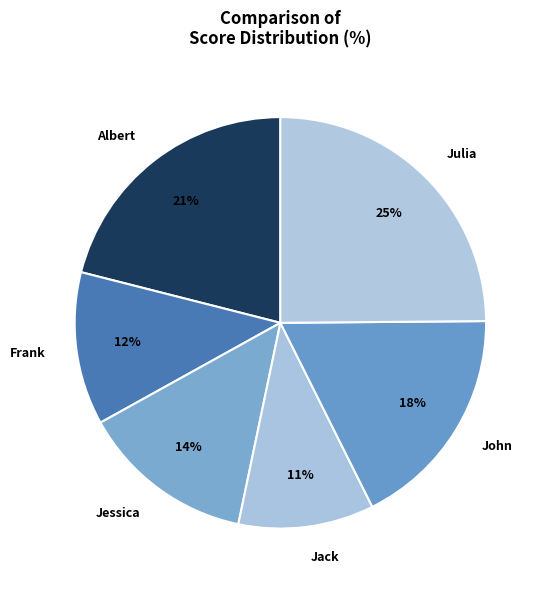

Is there a majority slice in this chart?

No